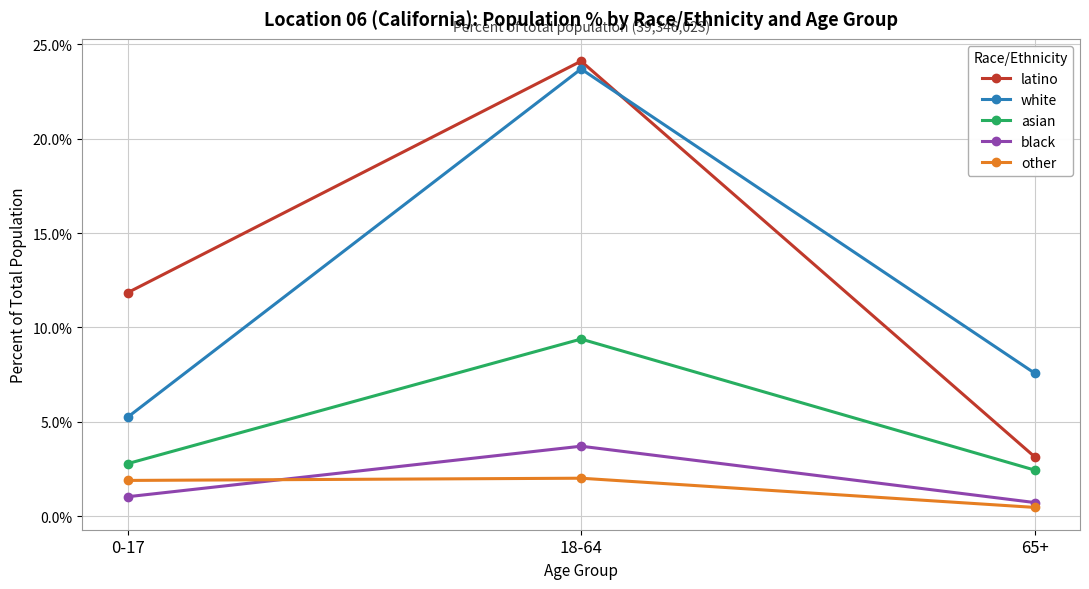

Where is other nearest to the value 0?

65+